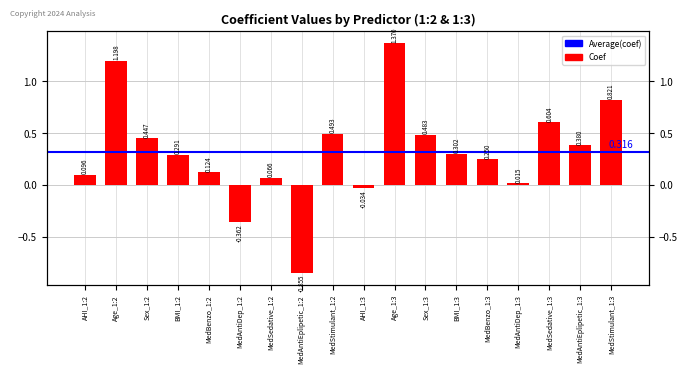

Which category has the highest value across all series?

Age_1:3